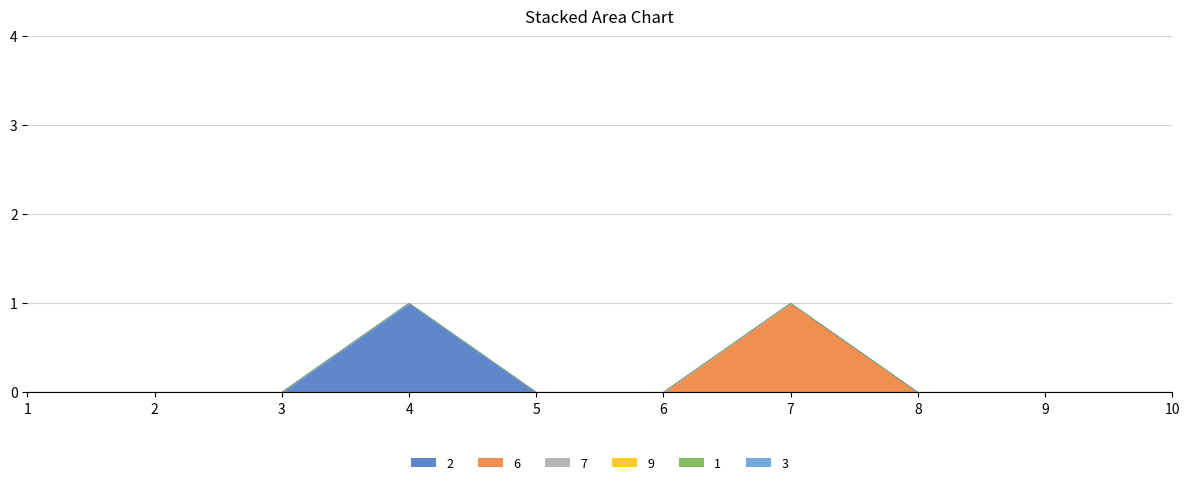

Which series has the largest range (max minus min)?

2